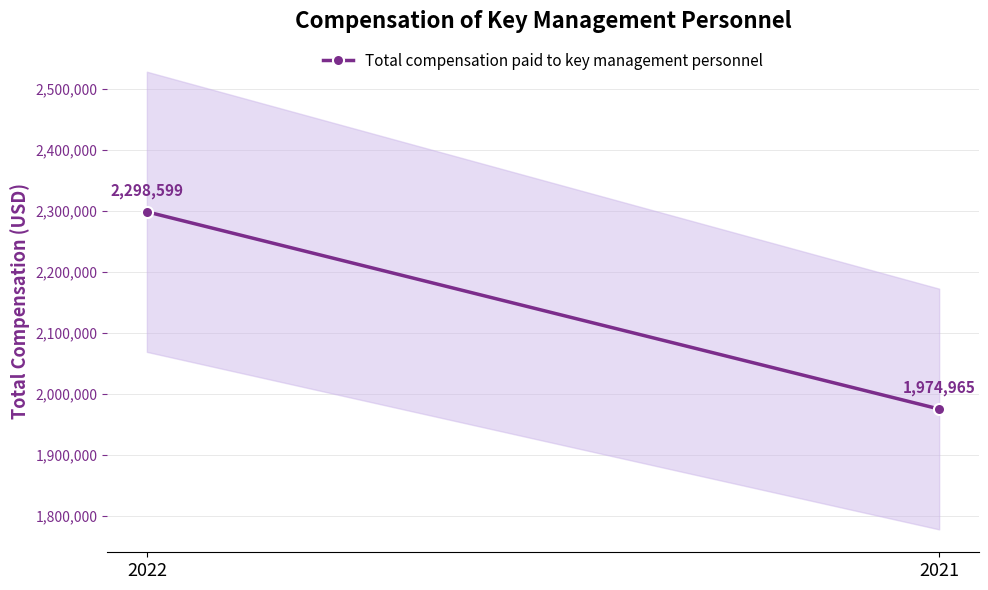

Reading right to left, list all the values displayed in this chart.

2021=1974965	2022=2298599